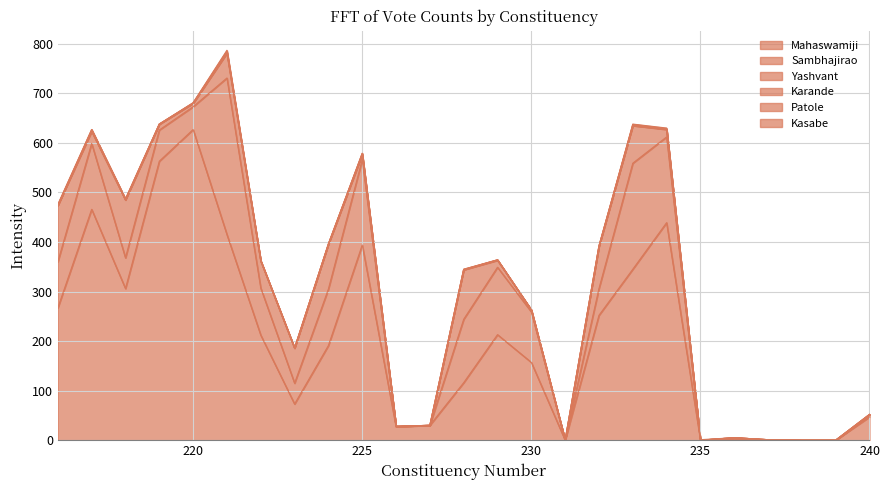

At which category does Patole reach its first local valley?

219